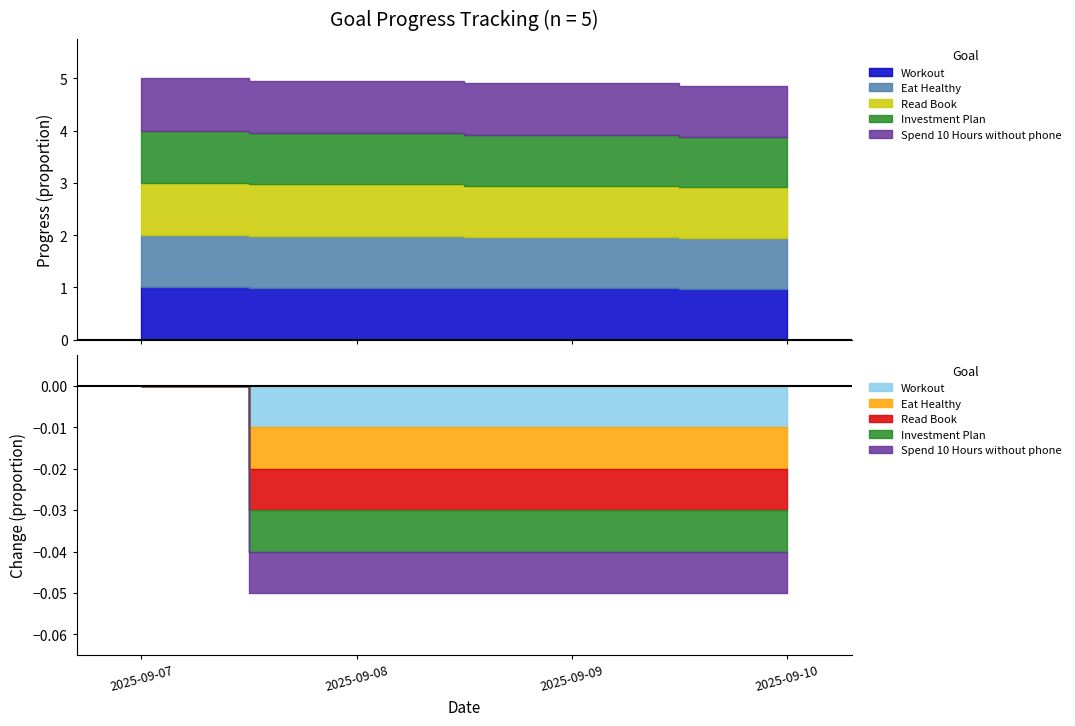

True or false: Investment Plan and Read Book cross at least once.

False